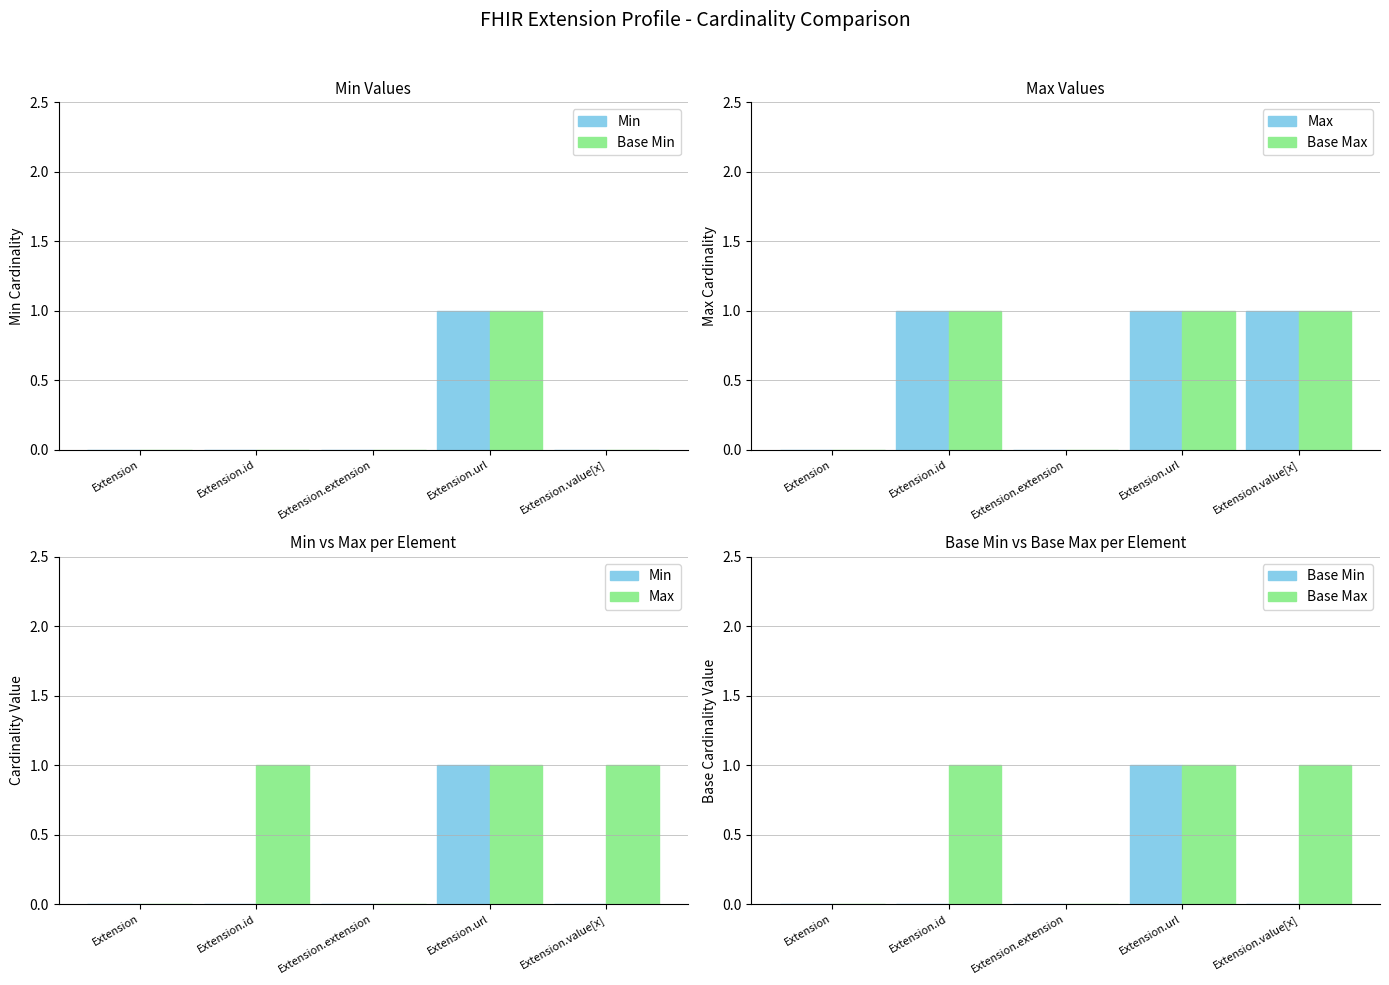

Reading left to right, transcribe all the data shown in this chart.

Min: Extension=0	Extension.id=0	Extension.extension=0	Extension.url=1	Extension.value[x]=0
Base Min: Extension=0	Extension.id=0	Extension.extension=0	Extension.url=1	Extension.value[x]=0
Max: Extension=0	Extension.id=1	Extension.extension=0	Extension.url=1	Extension.value[x]=1
Base Max: Extension=0	Extension.id=1	Extension.extension=0	Extension.url=1	Extension.value[x]=1